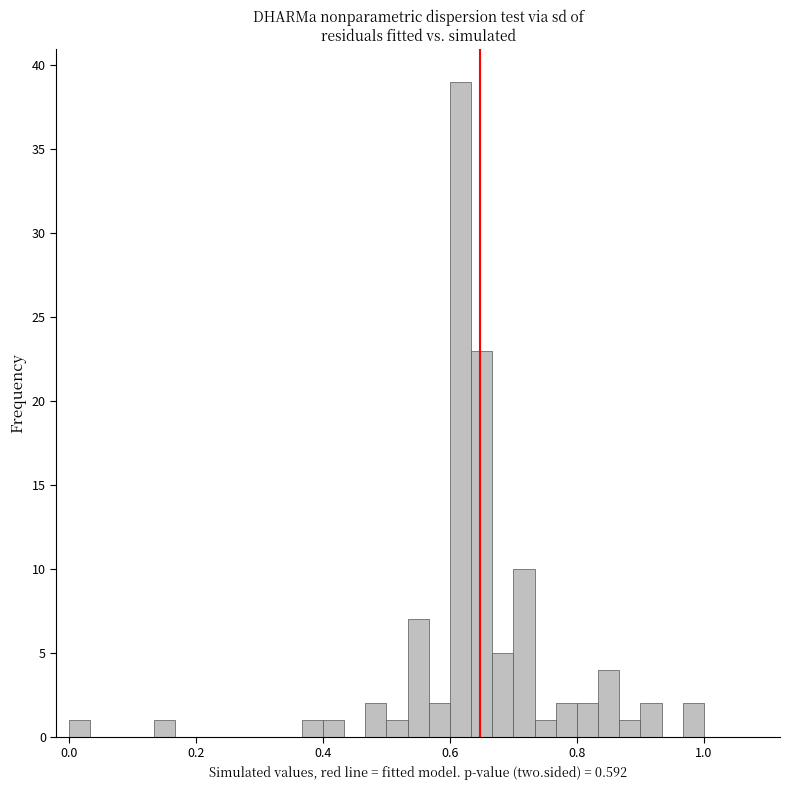

Read against the x-axis, roughly where is the centre of the tallest bar?

0.62